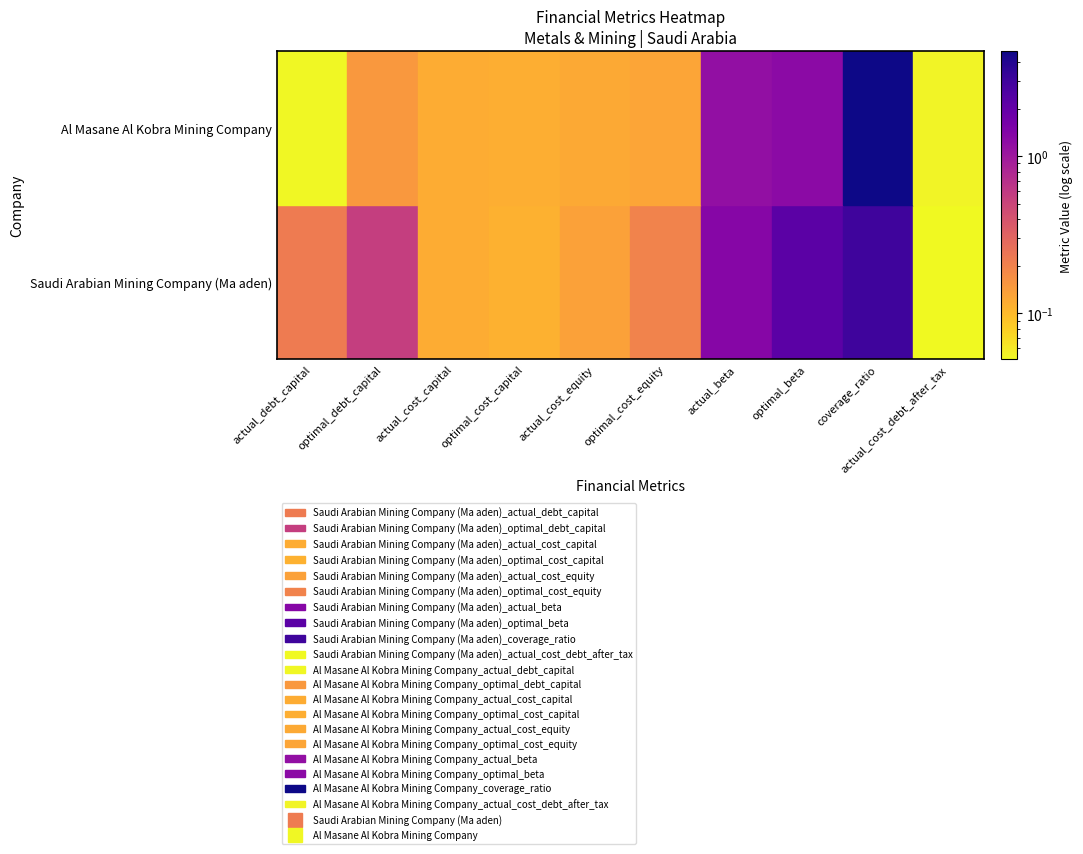

What is the average value of the Al Masane Al Kobra Mining Company series?

0.8